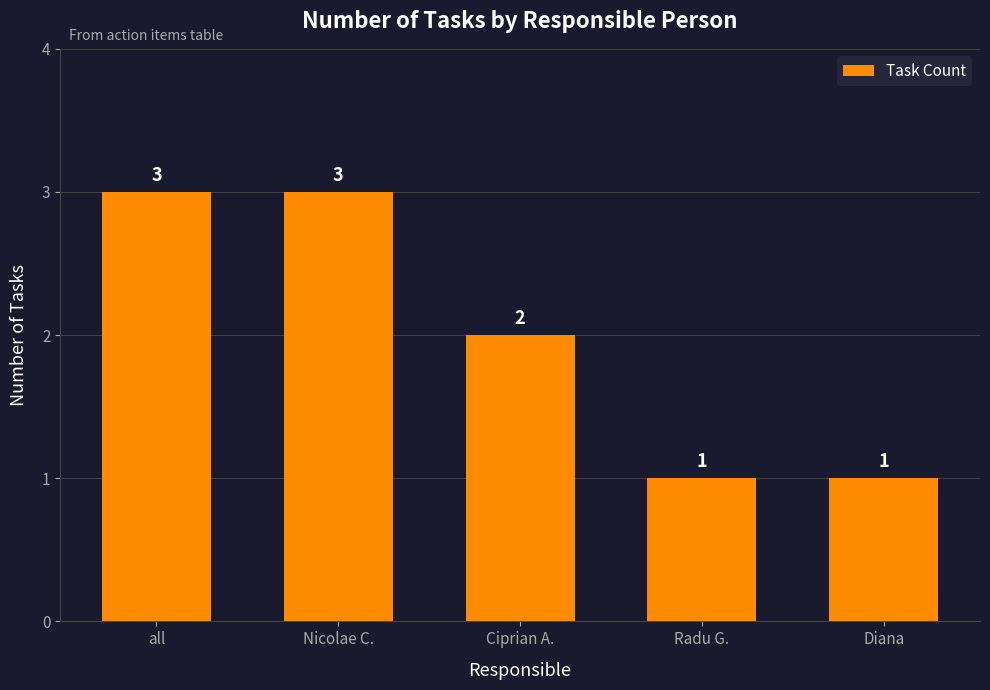

Reading left to right, list all the values displayed in this chart.

all=3	Nicolae C.=3	Ciprian A.=2	Radu G.=1	Diana=1